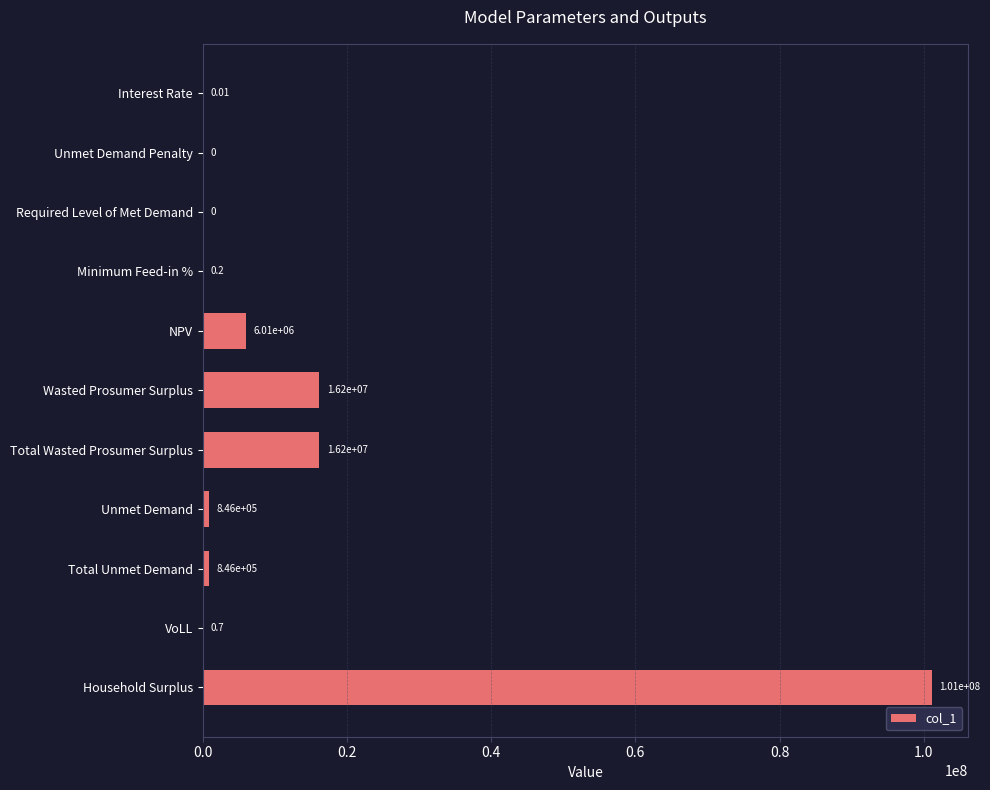

What is the sum of the values at Unmet Demand and NPV?

6860649.6